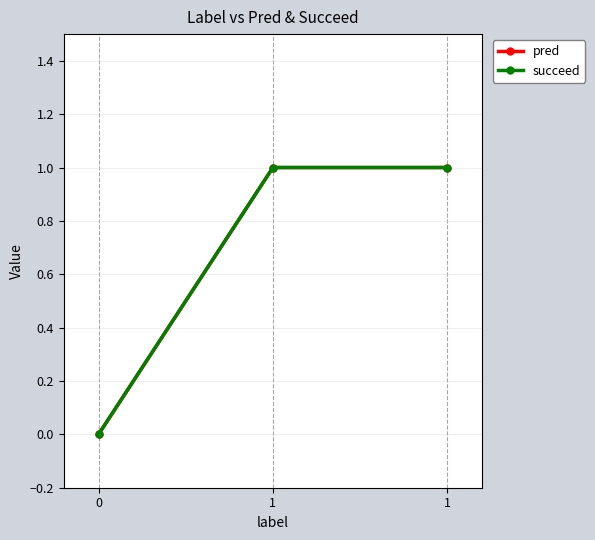

Reading left to right, extract all data points from this chart.

pred: 0	1	1
succeed: 0	1	1